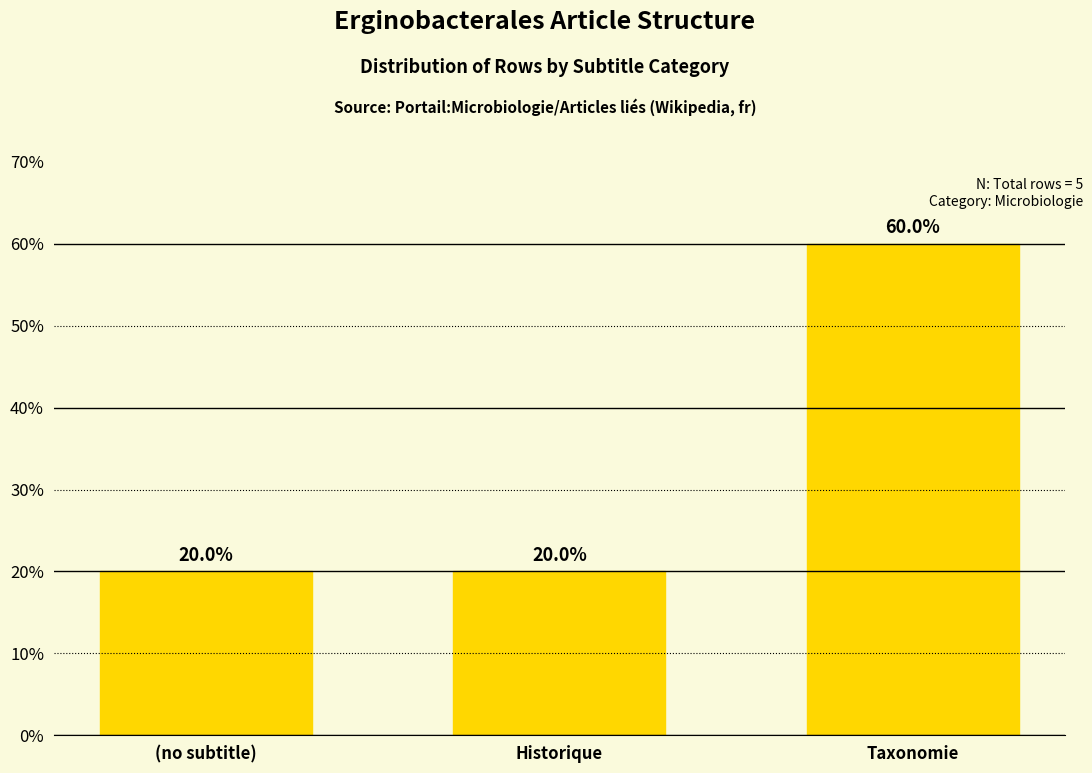

Reading left to right, what are all the values shown in this chart?

(no subtitle)=20	Historique=20	Taxonomie=60